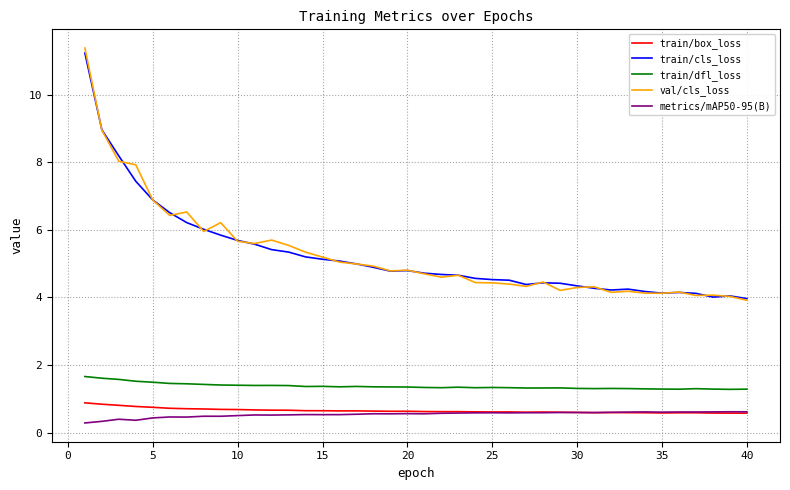

What is the maximum value for train/box_loss?

0.9